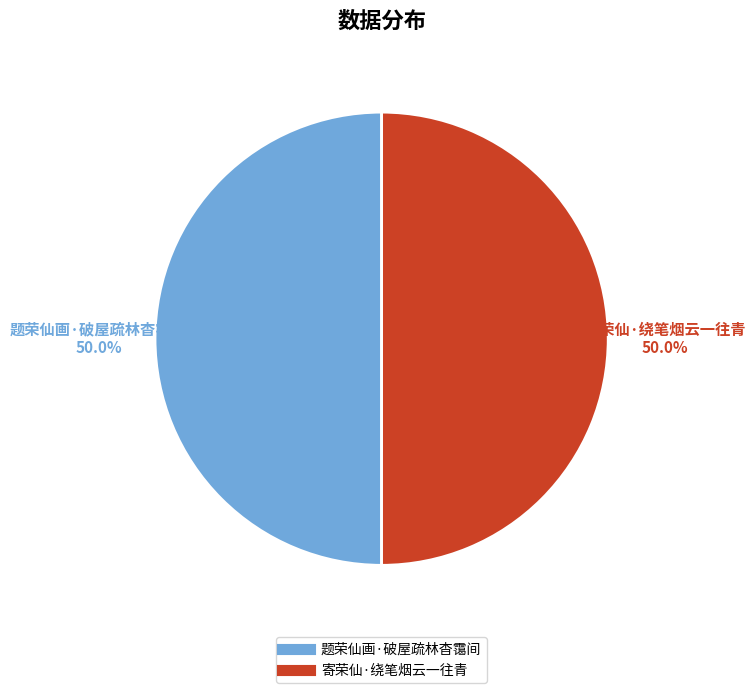

How much of the chart is everything except 寄荣仙·绕笔烟云一往青?

50.0%